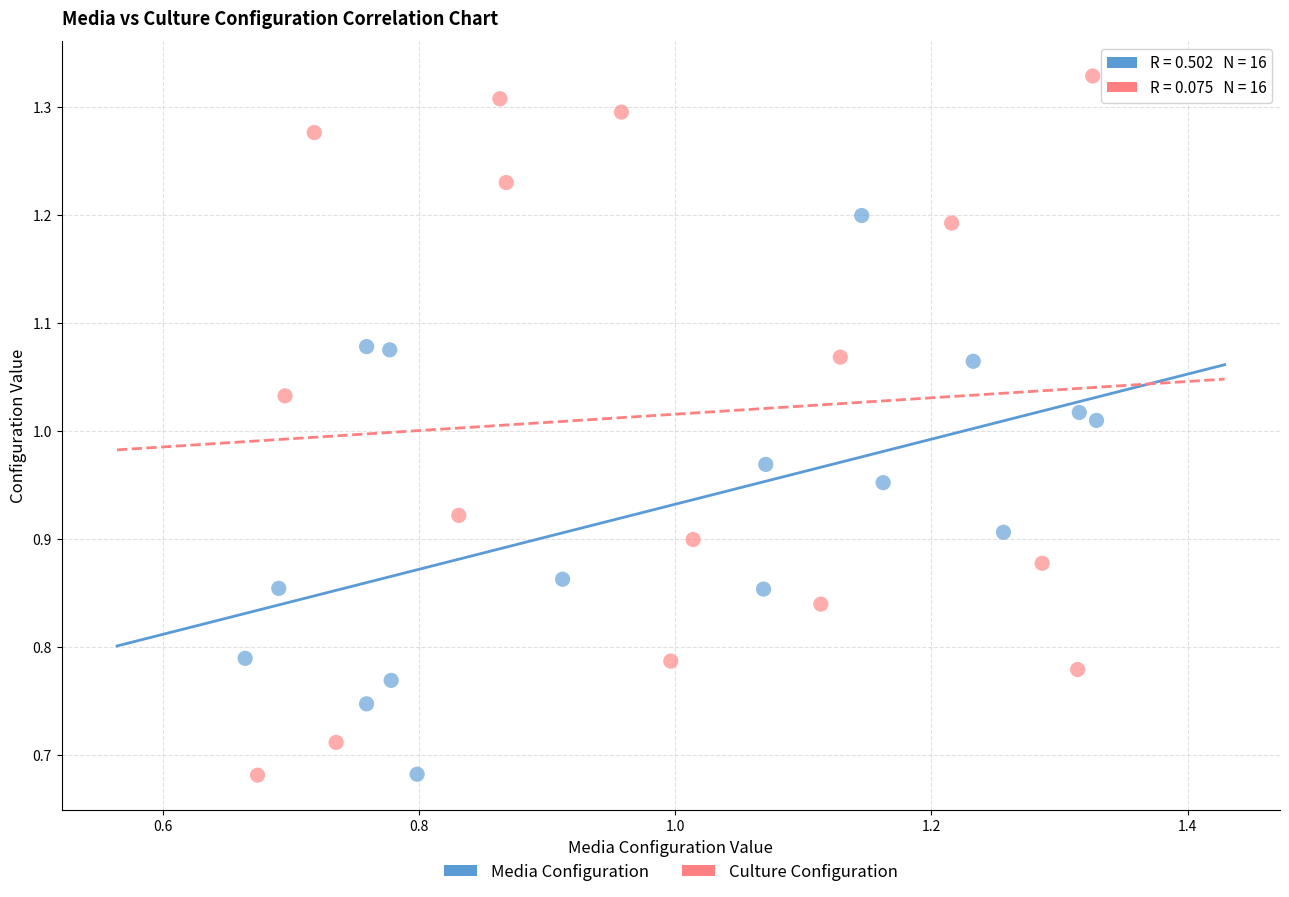

What are all the series names shown in the legend?

Media Configuration, Culture Configuration